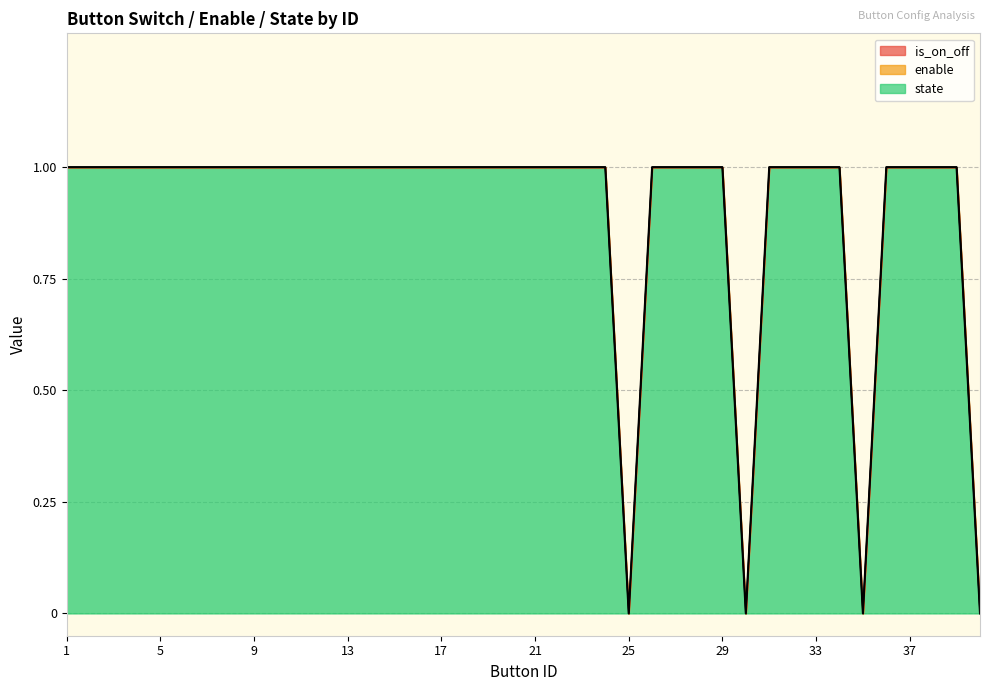

Reading right to left, transcribe all the data shown in this chart.

is_on_off: 40=0	39=1	38=1	37=1	36=1	35=0	34=1	33=1	32=1	31=1	30=0	29=1	28=1	27=1	26=1	25=0	24=1	23=1	22=1	21=1	20=1	19=1	18=1	17=1	16=1	15=1	14=1	13=1	12=1	11=1	10=1	9=1	8=1	7=1	6=1	5=1	4=1	3=1	2=1	1=1
enable: 40=0	39=1	38=1	37=1	36=1	35=0	34=1	33=1	32=1	31=1	30=0	29=1	28=1	27=1	26=1	25=0	24=1	23=1	22=1	21=1	20=1	19=1	18=1	17=1	16=1	15=1	14=1	13=1	12=1	11=1	10=1	9=1	8=1	7=1	6=1	5=1	4=1	3=1	2=1	1=1
state: 40=0	39=1	38=1	37=1	36=1	35=0	34=1	33=1	32=1	31=1	30=0	29=1	28=1	27=1	26=1	25=0	24=1	23=1	22=1	21=1	20=1	19=1	18=1	17=1	16=1	15=1	14=1	13=1	12=1	11=1	10=1	9=1	8=1	7=1	6=1	5=1	4=1	3=1	2=1	1=1